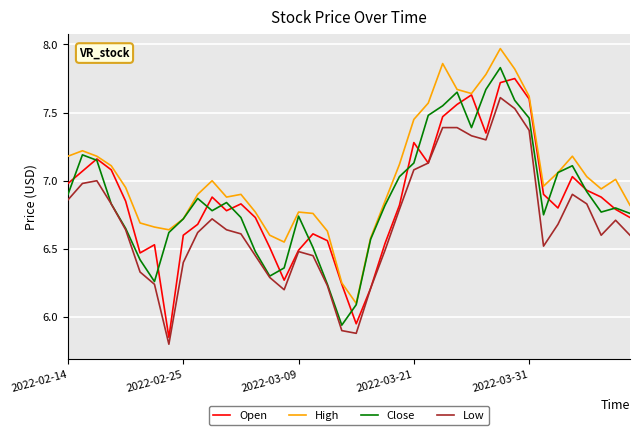

True or false: High and Low cross at least once.

False